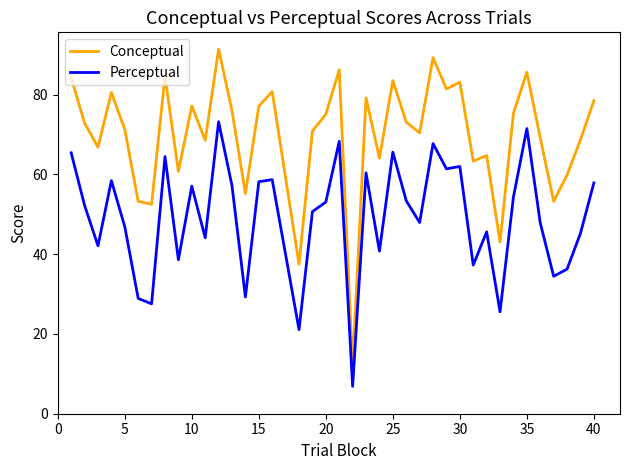

List the series in order of their overall mean, lowest first.

Perceptual, Conceptual